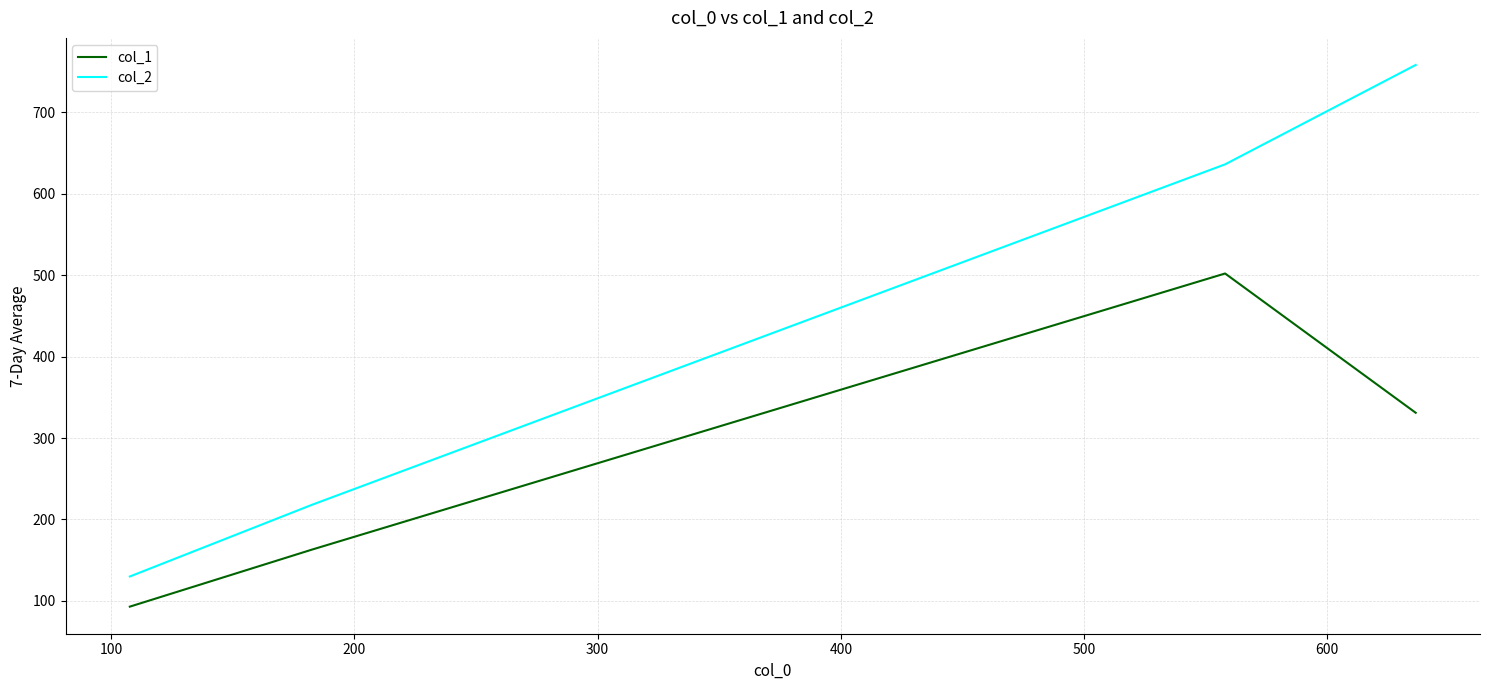

Which series has the widest spread of values?

col_2